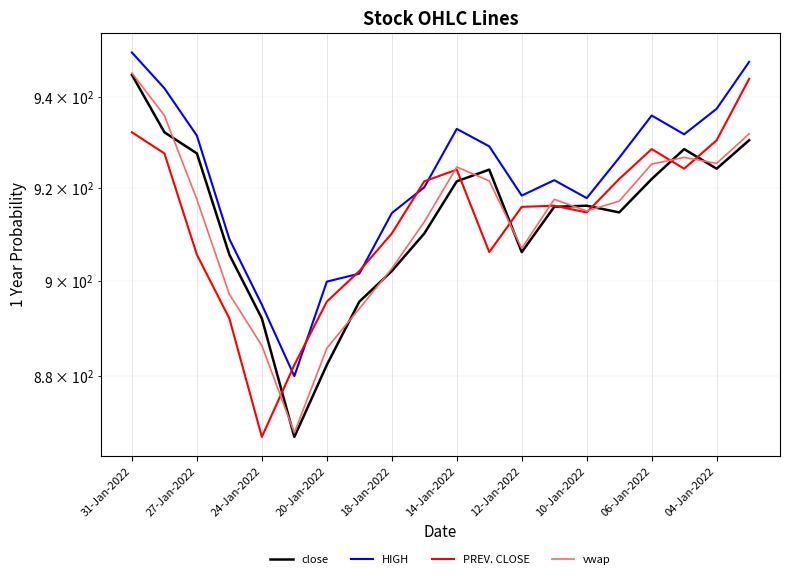

Which series has the largest total across all categories?

HIGH